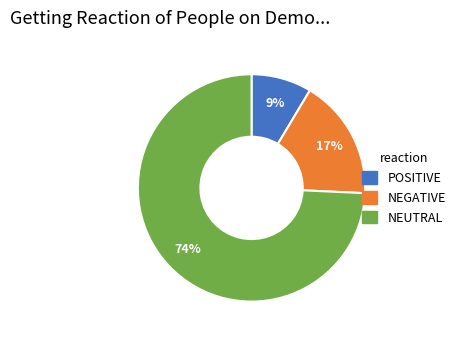

To the nearest percent, what is the average slice percentage?

33%